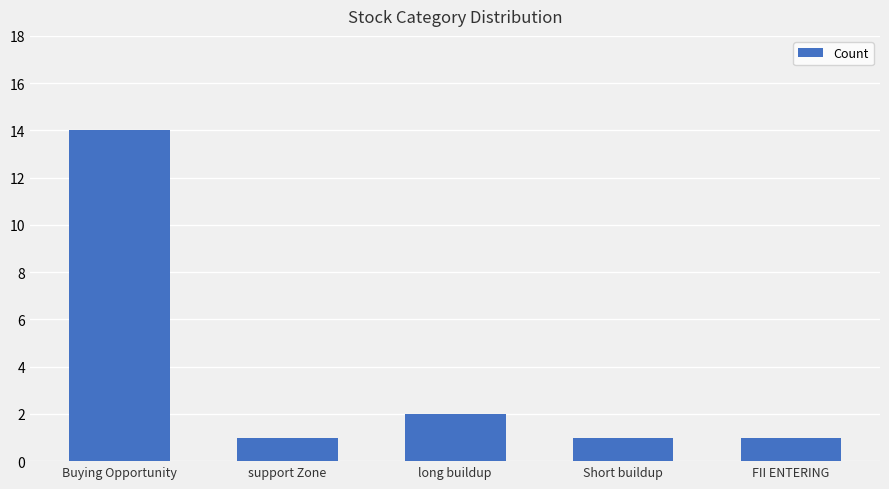

Between support Zone and long buildup, which is larger?

long buildup